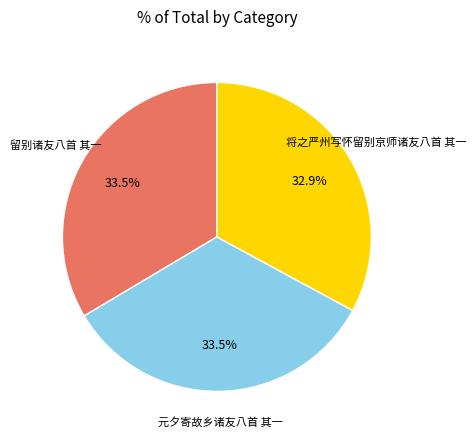

Does any single category account for the majority?

No